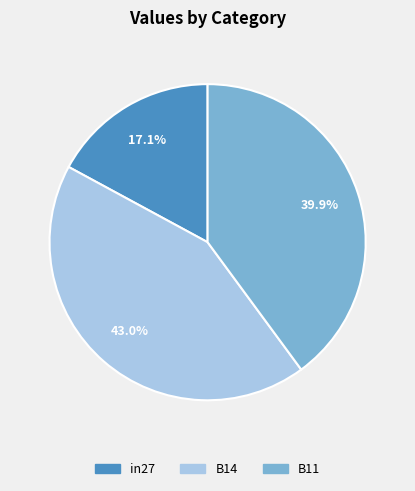

Which has a higher value, B14 or in27?

B14